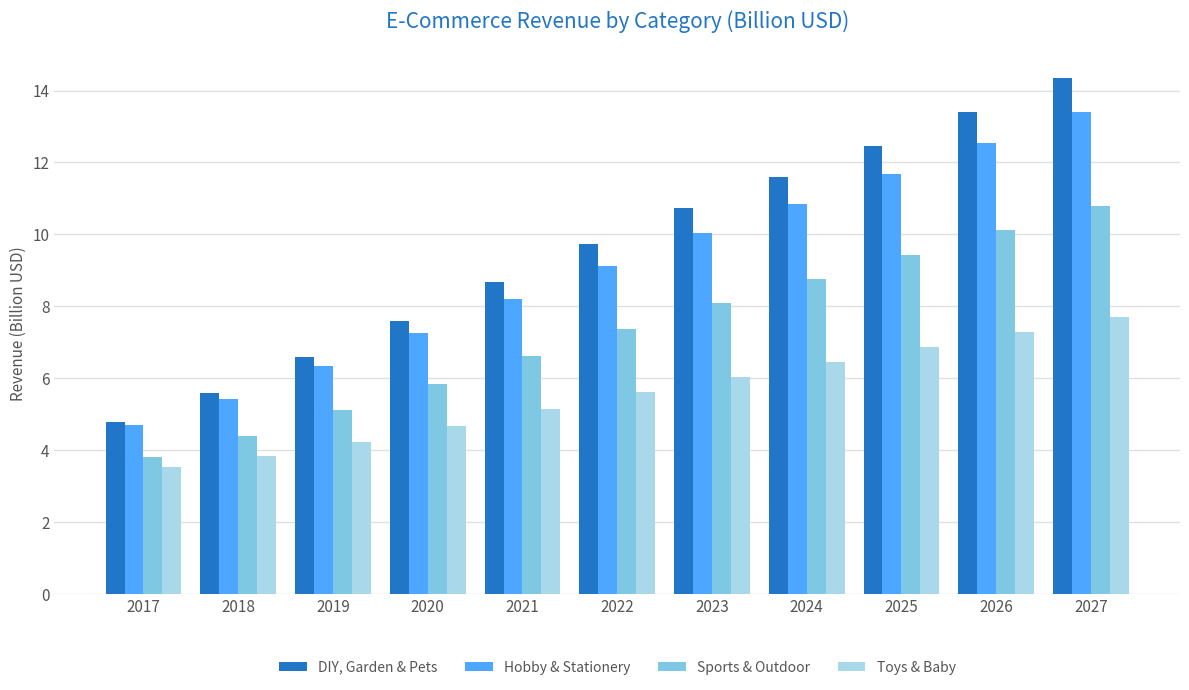

What is the sum of the Hobby & Stationery values at 2025 and 2023?

21.7